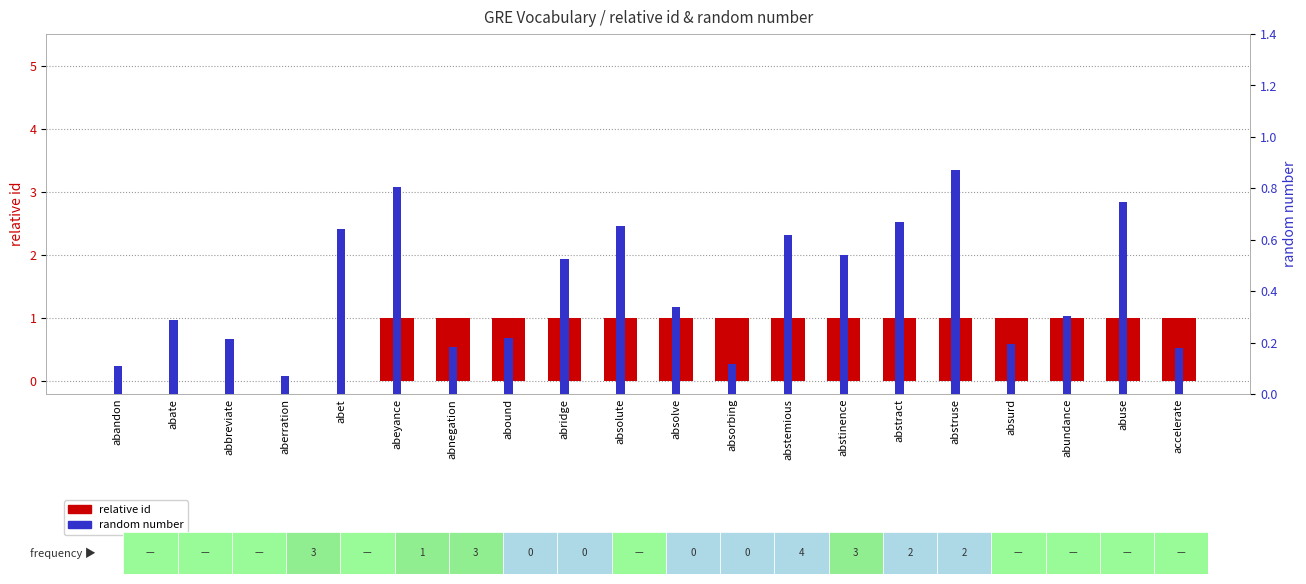

Which label corresponds to the smallest value in the chart?

abandon